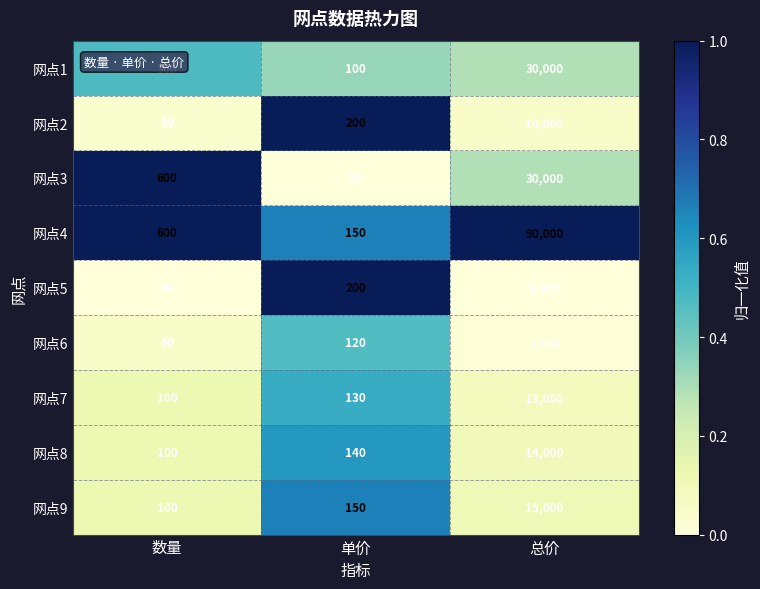

What is the difference between the maximum and second lowest values in the 网点5 series?

5800